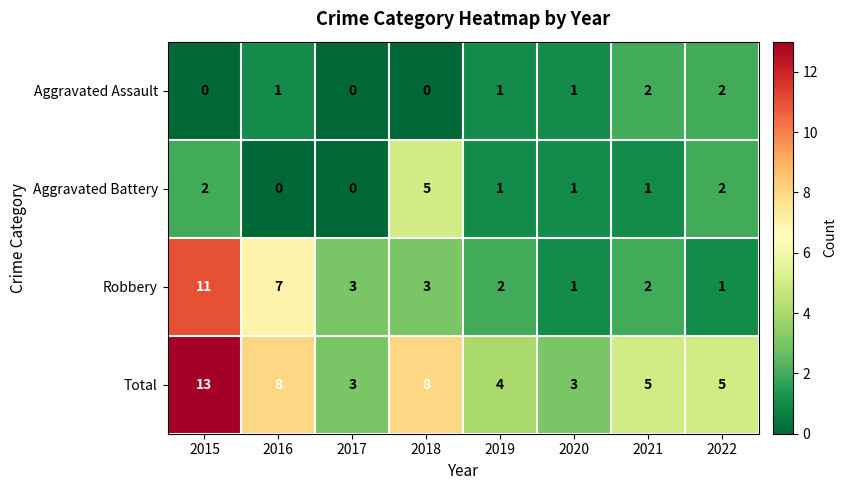

What is the total value across all series at 2015?

26